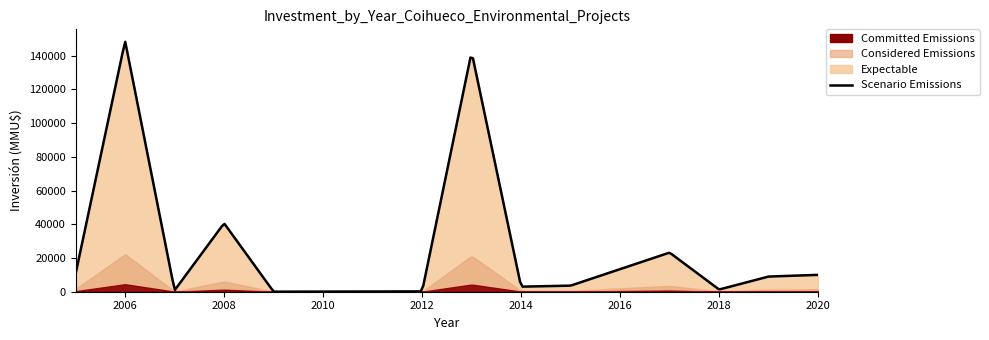

How many data points are less than 1100?

20